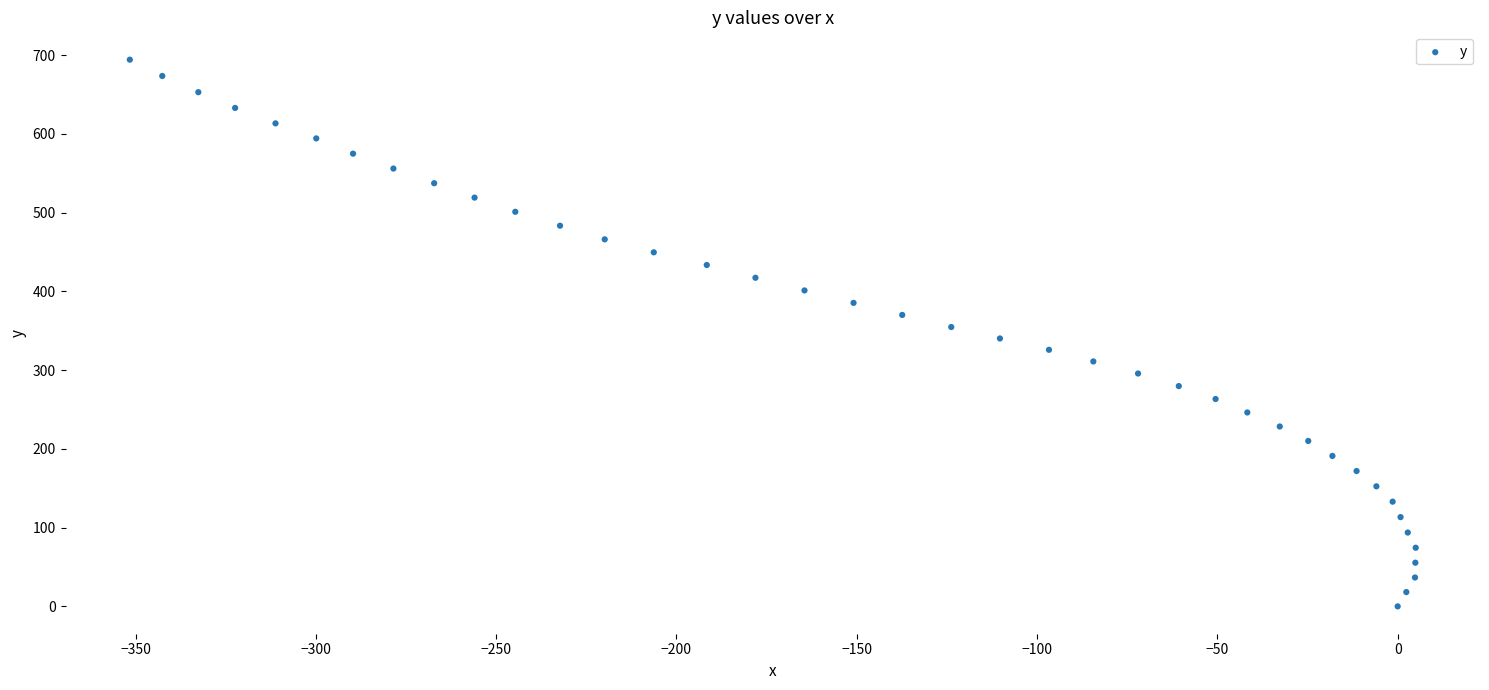

What is the range of Y values (max minus min)?

694.4